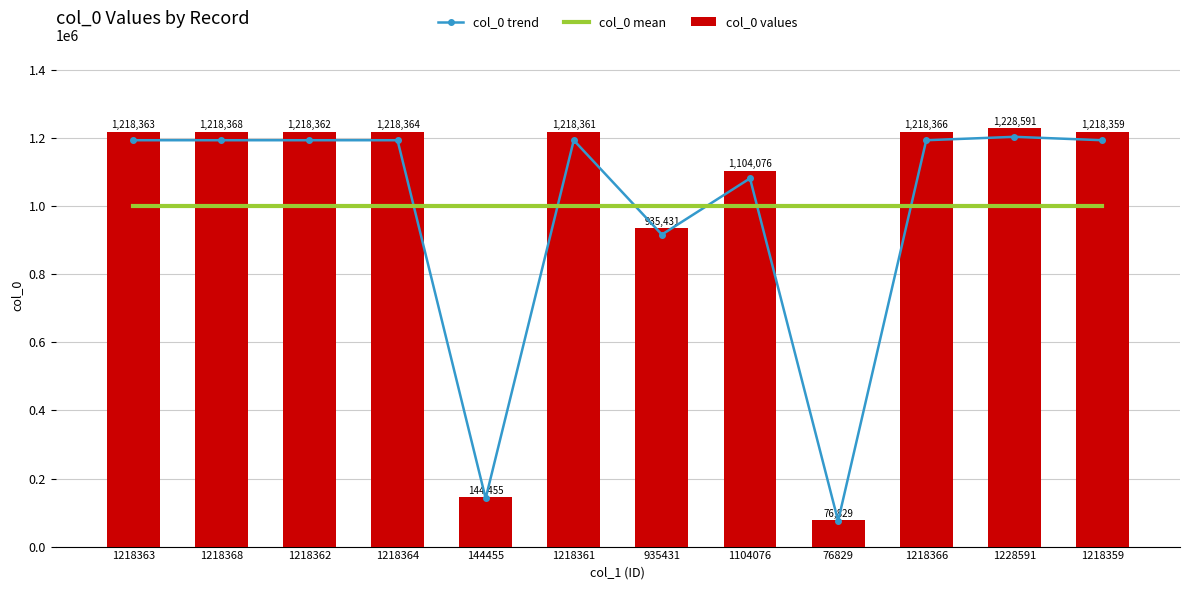

True or false: col_0 mean has a value of 1001493.8 at 1218363.

True